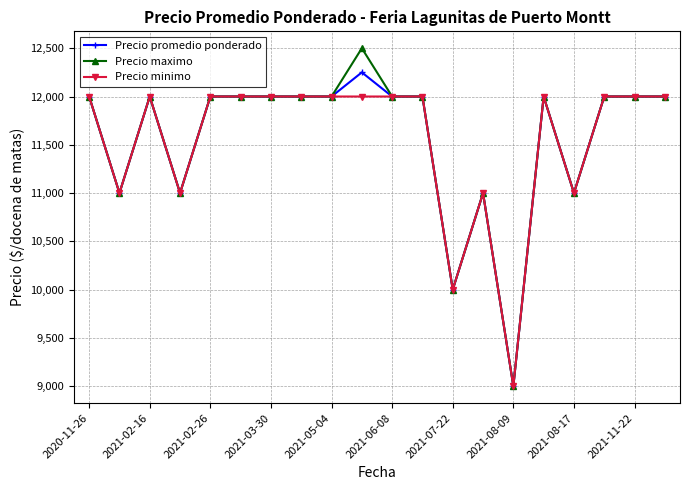

Which series has the widest spread of values?

Precio maximo